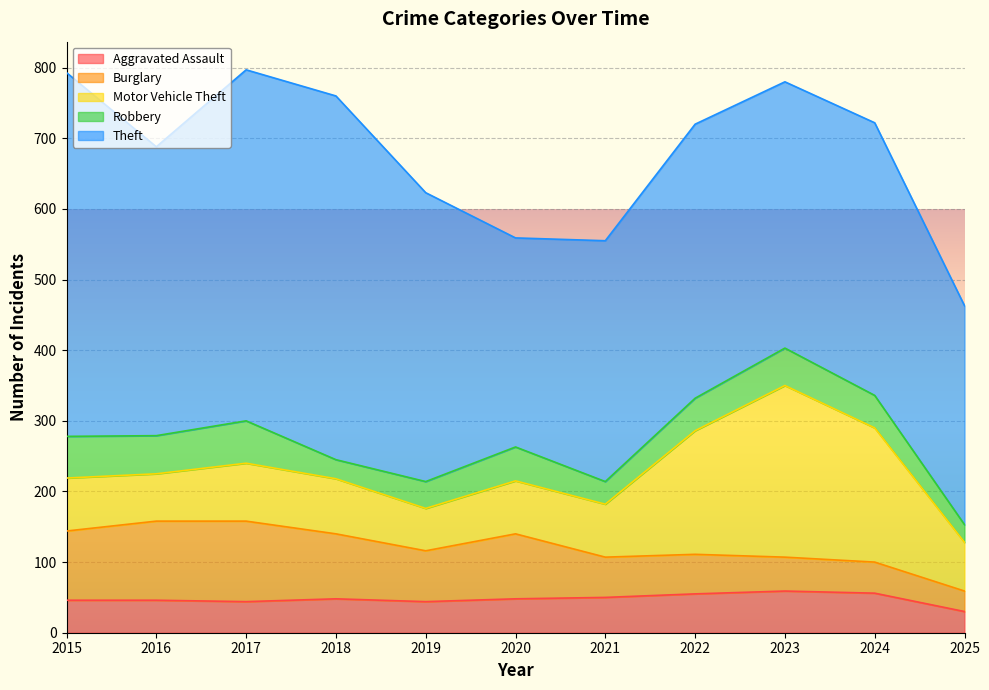

What is the spread (max minus min) of values at 2021?

309